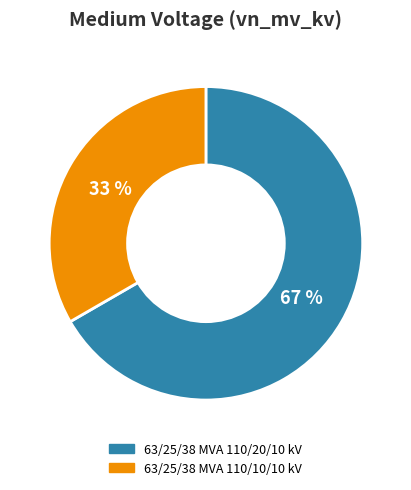

To the nearest percent, what is the average slice percentage?

50%